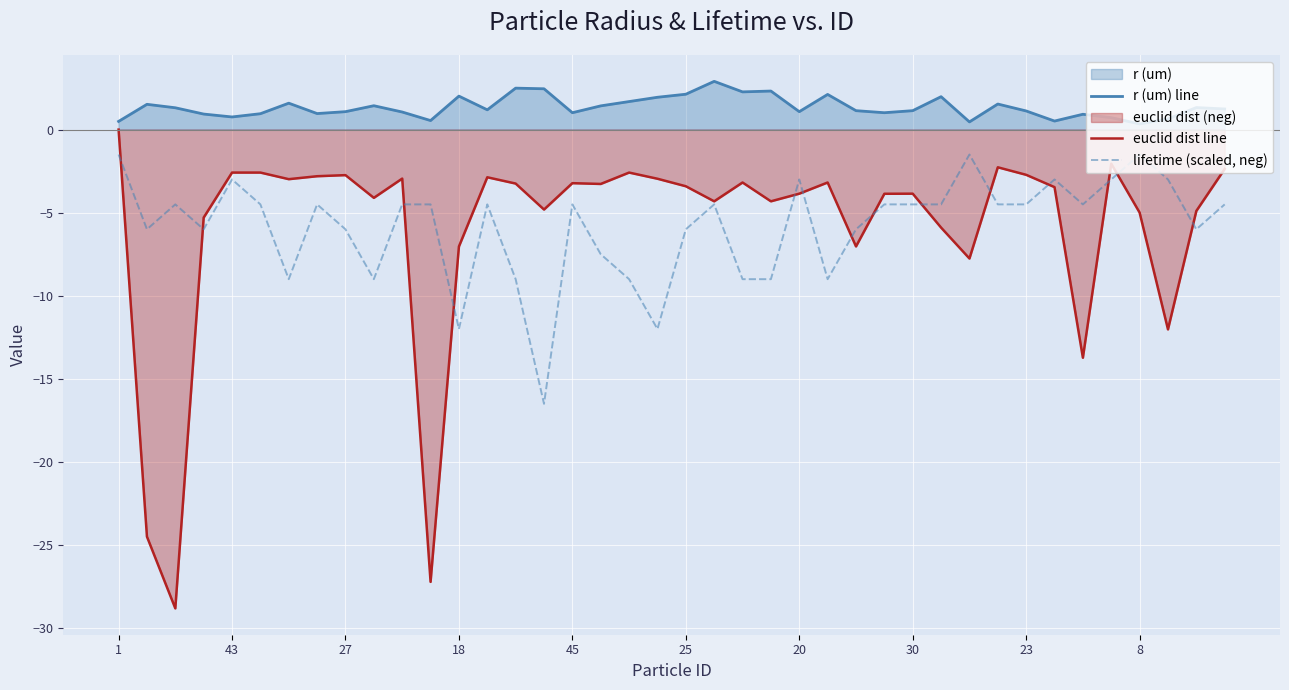

Rank the series by their maximum value, from highest to lowest.

r (um) line, euclid dist line, lifetime (scaled, neg)